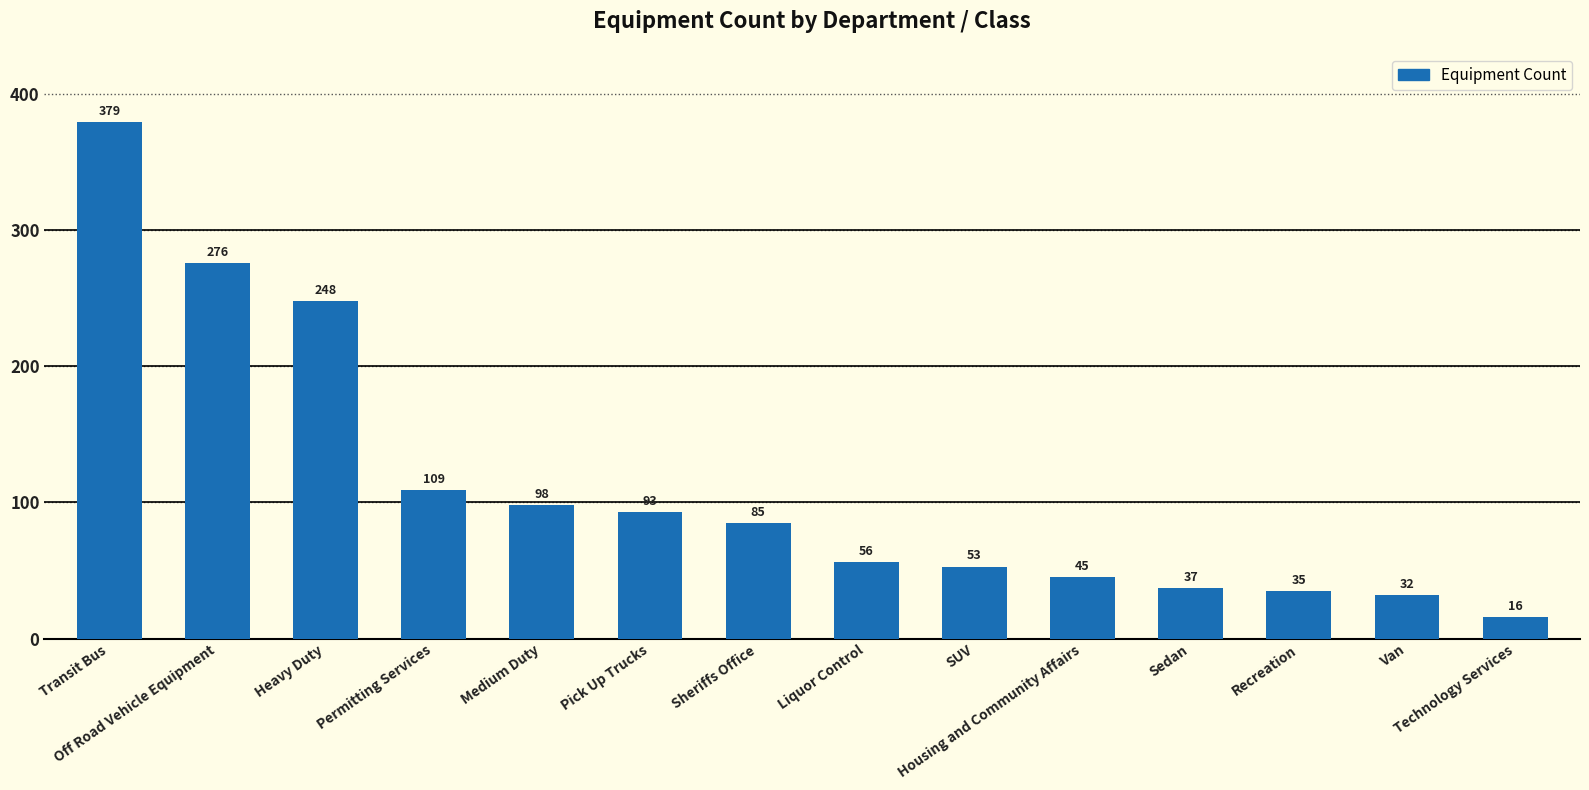

How many distinct data groups are displayed?

1